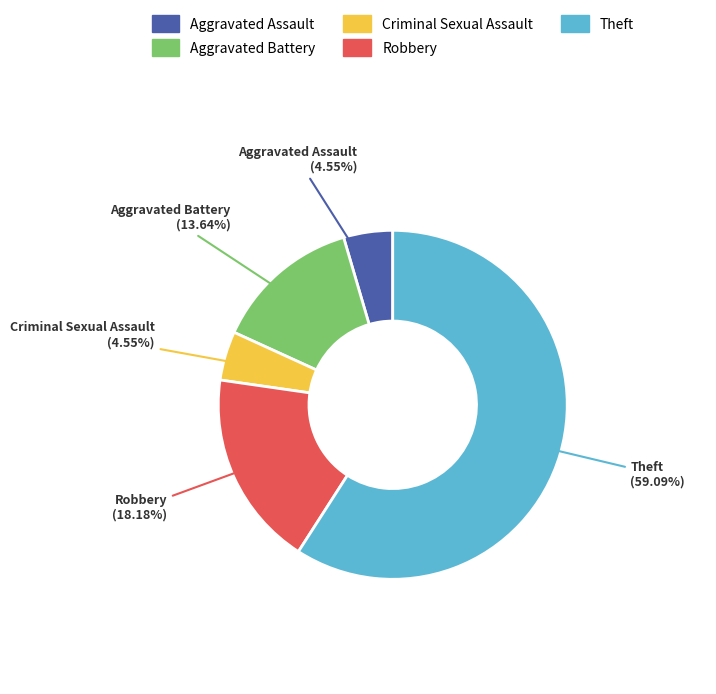

Approximately how many times larger is the value at Aggravated Battery compared to Aggravated Assault?

3.0